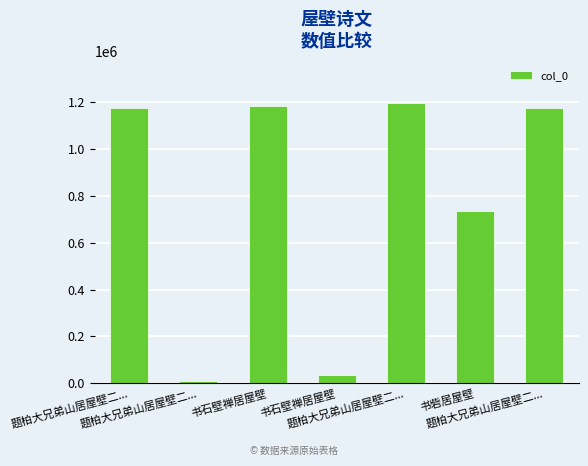

How many data points are less than 1173416?

3